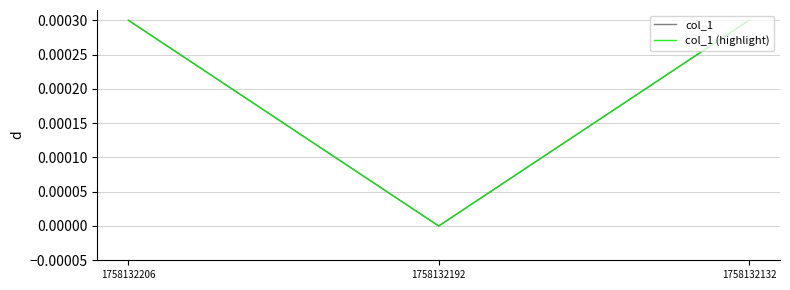

The col_1 series shows 0.0 at 1758132132. True or false?

True